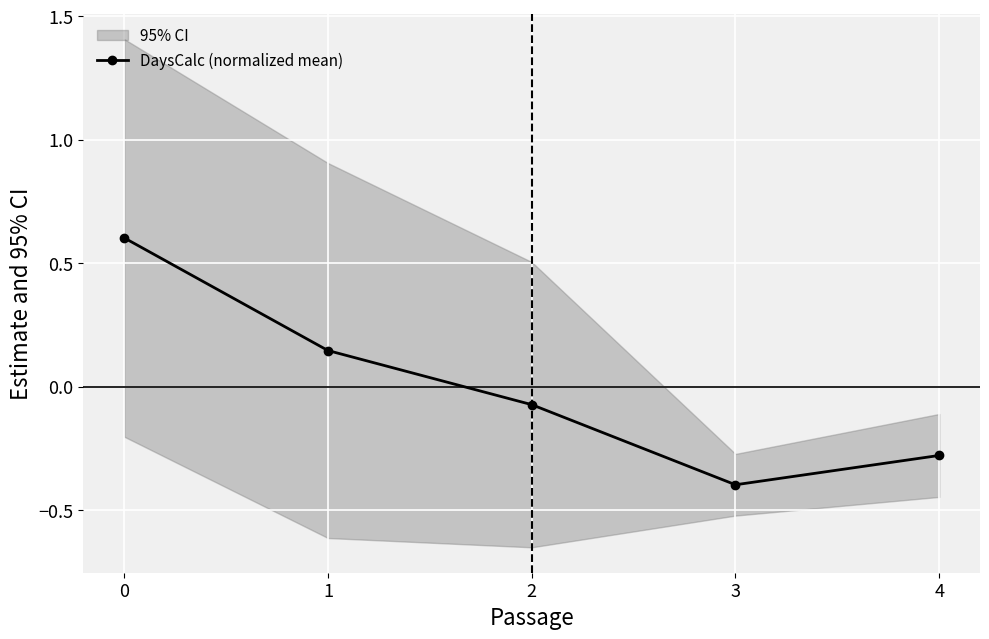

Which has a higher value, 2 or 1?

1